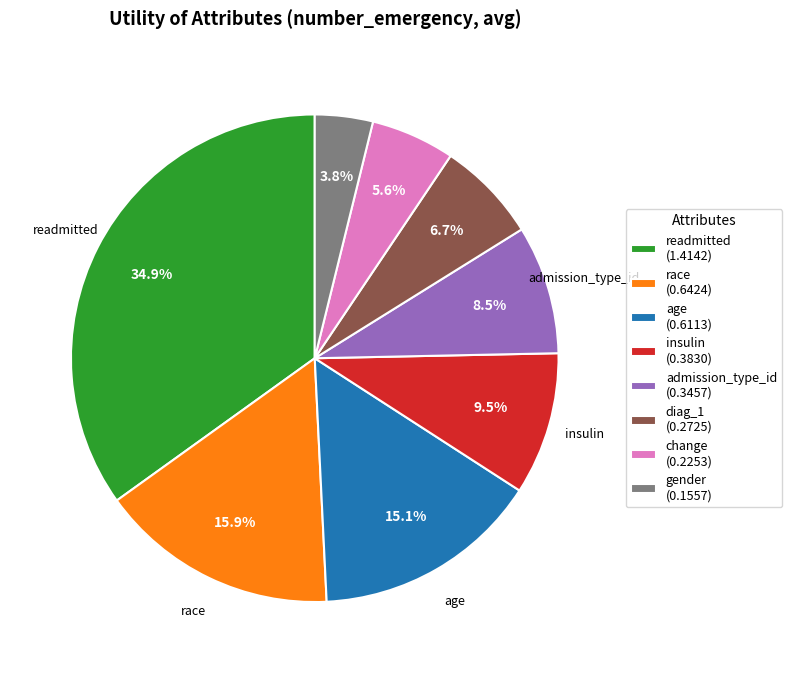

To the nearest percent, what percentage of the pie is readmitted?

35%